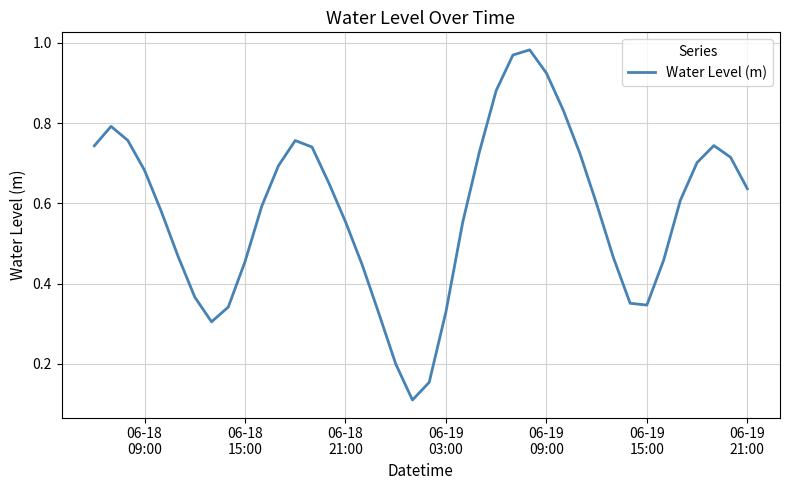

Does the chart have visible grid lines?

Yes